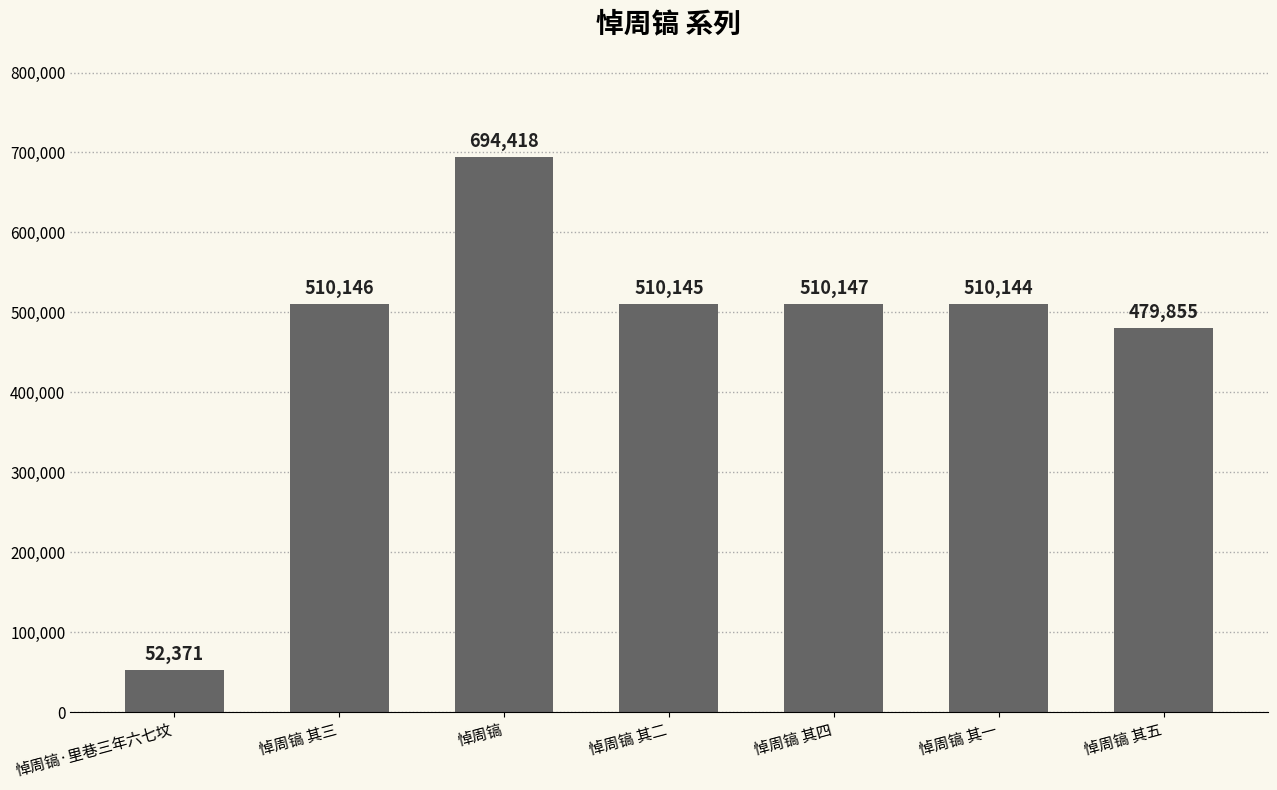

The chart shows a value of 809255 at 悼周镐 其三. True or false?

False